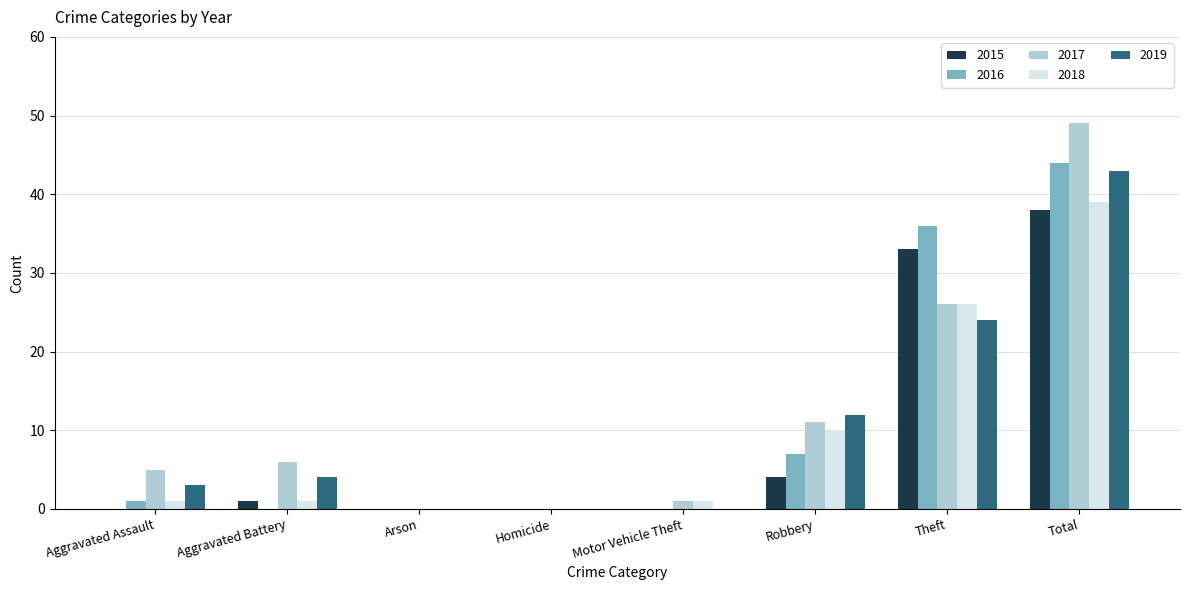

What value does the 2017 series have at Aggravated Battery?

6